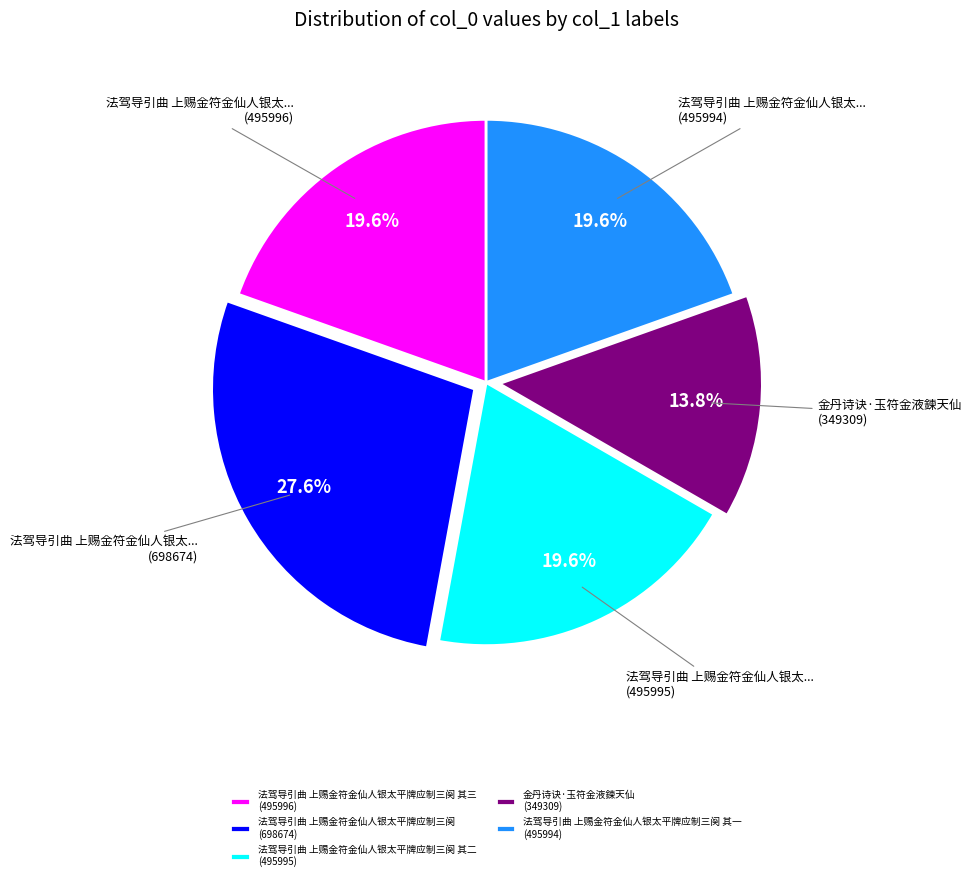

Which slice is the largest?

法驾导引曲 上赐金符金仙人银太平牌应制三阕 (698674)